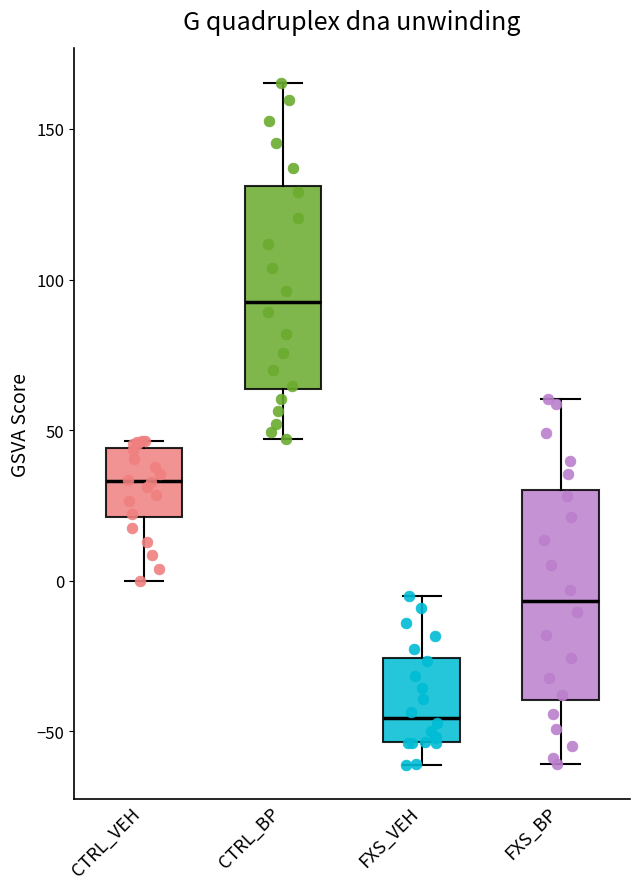

Reading left to right, transcribe this box plot: for each box, give where its median line is, the range the box spans, and where its two whiskers end, as read against the y-axis. The values are not printed on the chart, so give them approximately, as read against the axis.

CTRL_VEH: median 35, box 20 to 45, whiskers 0 to 45 (just above the box's upper edge)
CTRL_BP: median 95, box 65 to 130, whiskers 45 to 165
FXS_VEH: median -45, box -55 to -25, whiskers -60 to -5
FXS_BP: median -5, box -40 to 30, whiskers -60 to 60